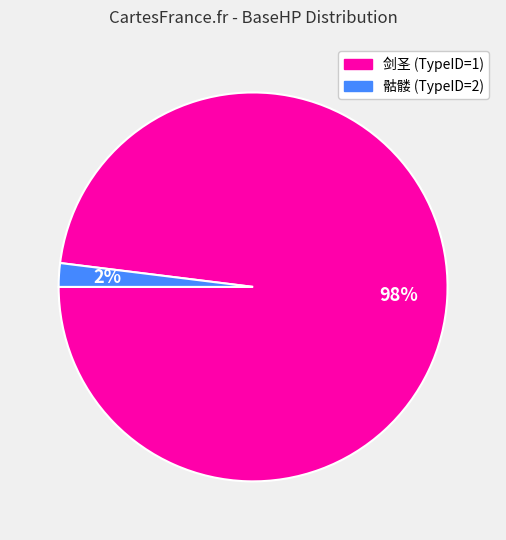

Is there a majority slice in this chart?

Yes